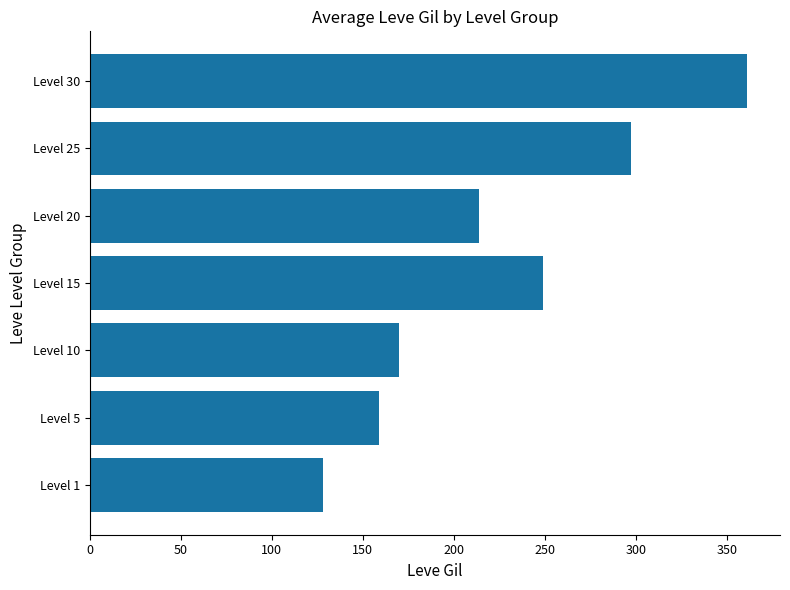

At which label is the value closest to 244?

Level 15